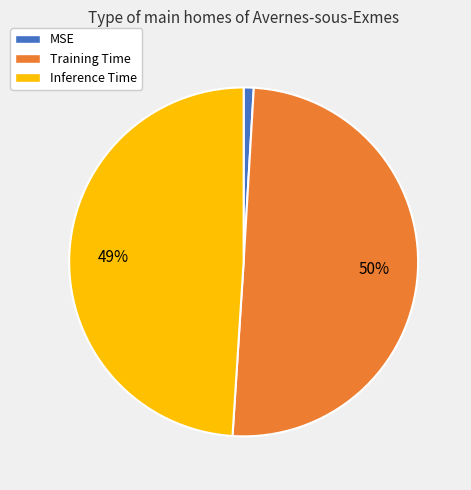

True or false: Training Time accounts for 35% of the total.

False